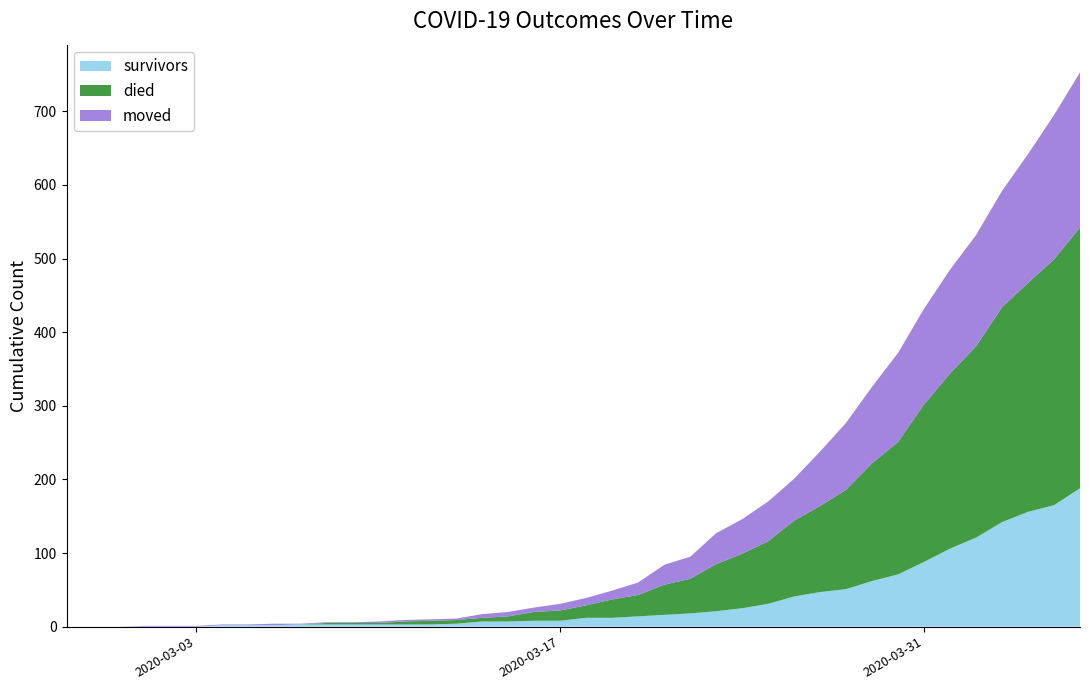

Reading right to left, list all the values displayed in this chart.

survivors: 2020-04-06=188	2020-04-05=165	2020-04-04=156	2020-04-03=142	2020-04-02=121	2020-04-01=106	2020-03-31=88	2020-03-30=71	2020-03-29=62	2020-03-28=51	2020-03-27=47	2020-03-26=41	2020-03-25=31	2020-03-24=25	2020-03-23=21	2020-03-22=18	2020-03-21=16	2020-03-20=14	2020-03-19=12	2020-03-18=12	2020-03-17=8	2020-03-16=8	2020-03-15=7	2020-03-14=7	2020-03-13=4	2020-03-12=3	2020-03-11=3	2020-03-10=3	2020-03-09=3	2020-03-08=3	2020-03-07=3	2020-03-06=2	2020-03-05=2	2020-03-04=2	2020-03-03=0	2020-03-02=0	2020-03-01=0	2020-02-29=0	2020-02-28=0	2020-02-27=0
died: 2020-04-06=354	2020-04-05=334	2020-04-04=311	2020-04-03=292	2020-04-02=260	2020-04-01=238	2020-03-31=214	2020-03-30=180	2020-03-29=160	2020-03-28=135	2020-03-27=117	2020-03-26=103	2020-03-25=85	2020-03-24=74	2020-03-23=64	2020-03-22=47	2020-03-21=41	2020-03-20=29	2020-03-19=25	2020-03-18=17	2020-03-17=14	2020-03-16=12	2020-03-15=7	2020-03-14=5	2020-03-13=5	2020-03-12=5	2020-03-11=4	2020-03-10=2	2020-03-09=2	2020-03-08=2	2020-03-07=0	2020-03-06=0	2020-03-05=0	2020-03-04=0	2020-03-03=0	2020-03-02=0	2020-03-01=0	2020-02-29=0	2020-02-28=0	2020-02-27=0
moved: 2020-04-06=211	2020-04-05=196	2020-04-04=175	2020-04-03=158	2020-04-02=151	2020-04-01=141	2020-03-31=130	2020-03-30=121	2020-03-29=104	2020-03-28=91	2020-03-27=74	2020-03-26=57	2020-03-25=54	2020-03-24=47	2020-03-23=42	2020-03-22=30	2020-03-21=27	2020-03-20=17	2020-03-19=12	2020-03-18=10	2020-03-17=9	2020-03-16=6	2020-03-15=6	2020-03-14=5	2020-03-13=2	2020-03-12=2	2020-03-11=2	2020-03-10=2	2020-03-09=1	2020-03-08=1	2020-03-07=1	2020-03-06=2	2020-03-05=1	2020-03-04=1	2020-03-03=1	2020-03-02=1	2020-03-01=1	2020-02-29=0	2020-02-28=0	2020-02-27=0